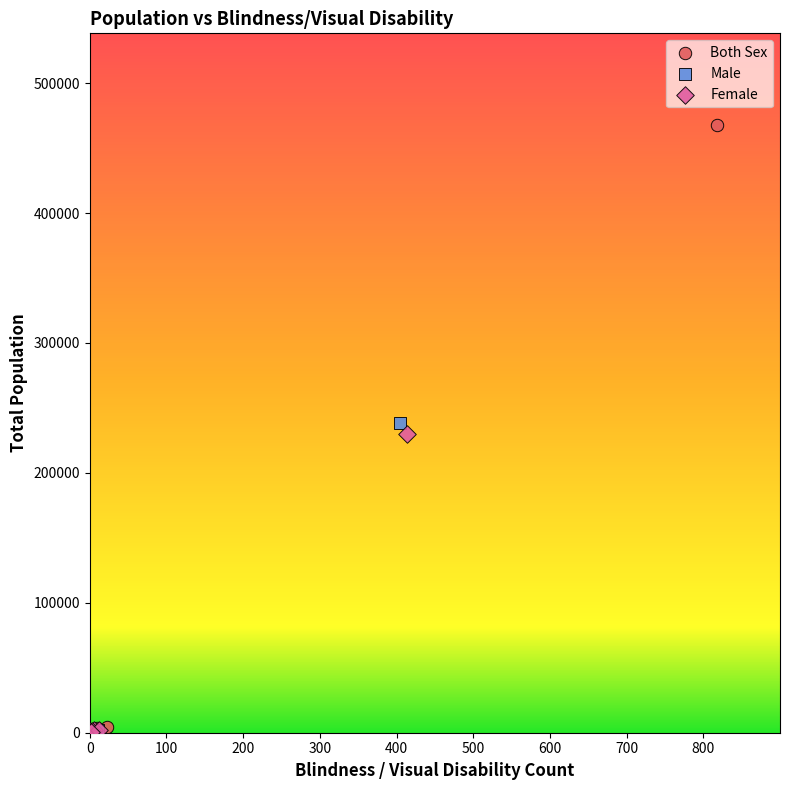

Which series contains the highest Y value?

Both Sex